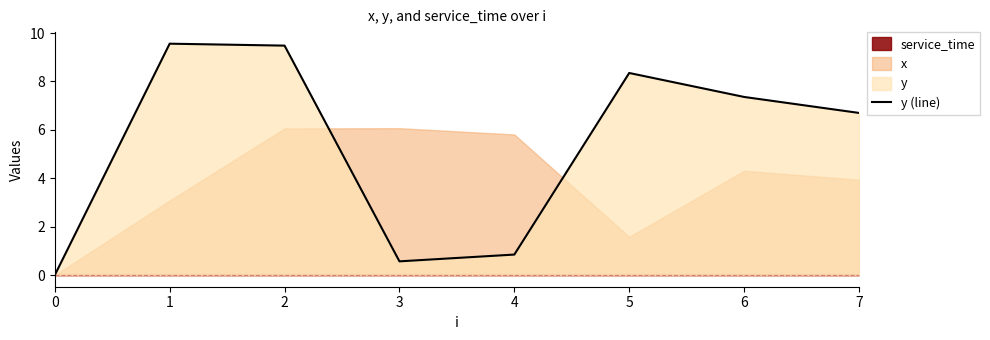

Is it true that the value at 2 is 15.3?

False